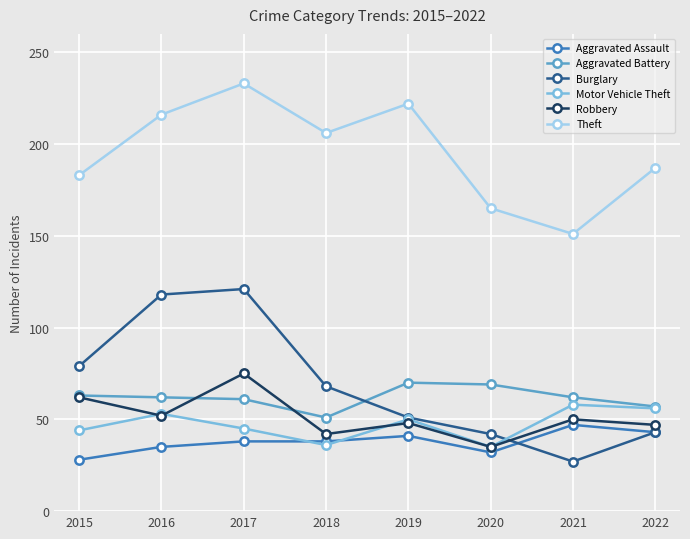

What is the total value across all series at 2017?

573